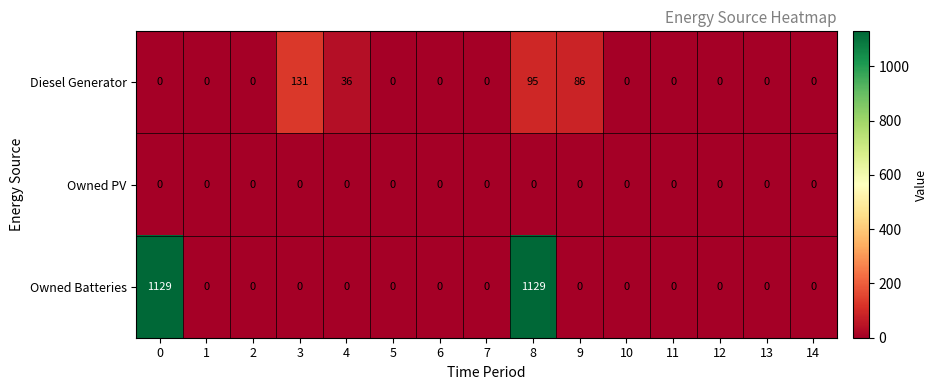

Which series has the widest spread of values?

Owned Batteries